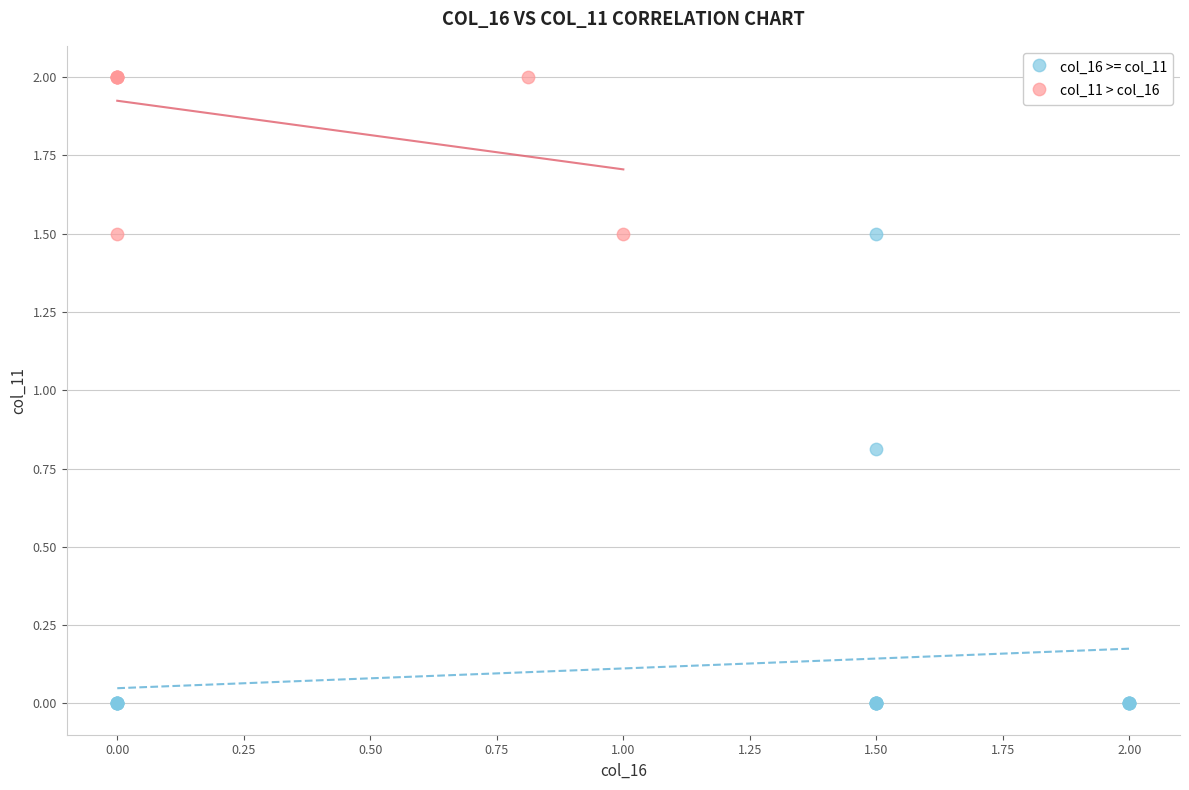

Which series has the widest spread of Y values?

col_16 >= col_11